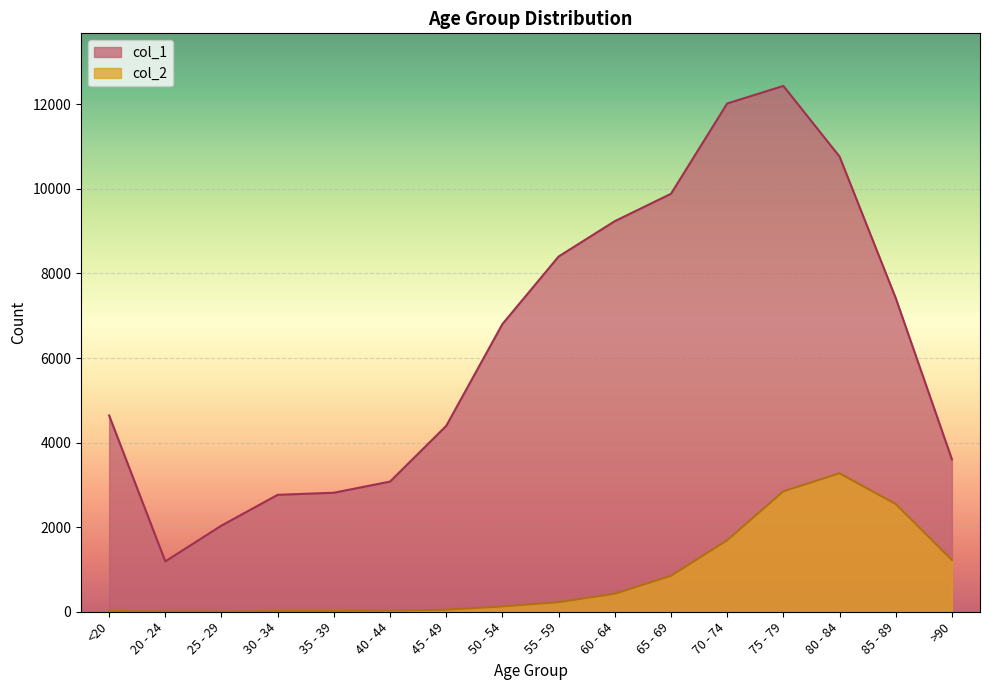

What is the approximate value of col_2 at 65 - 69?

850